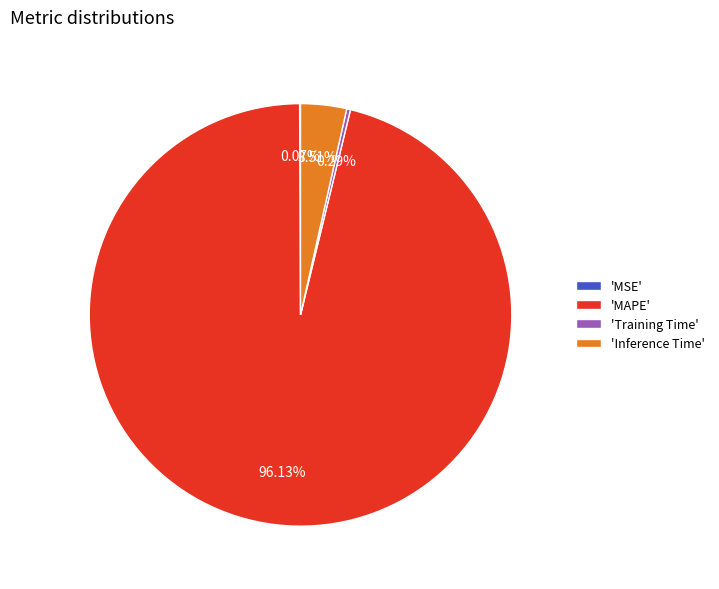

Which slice is the largest?

'MAPE'